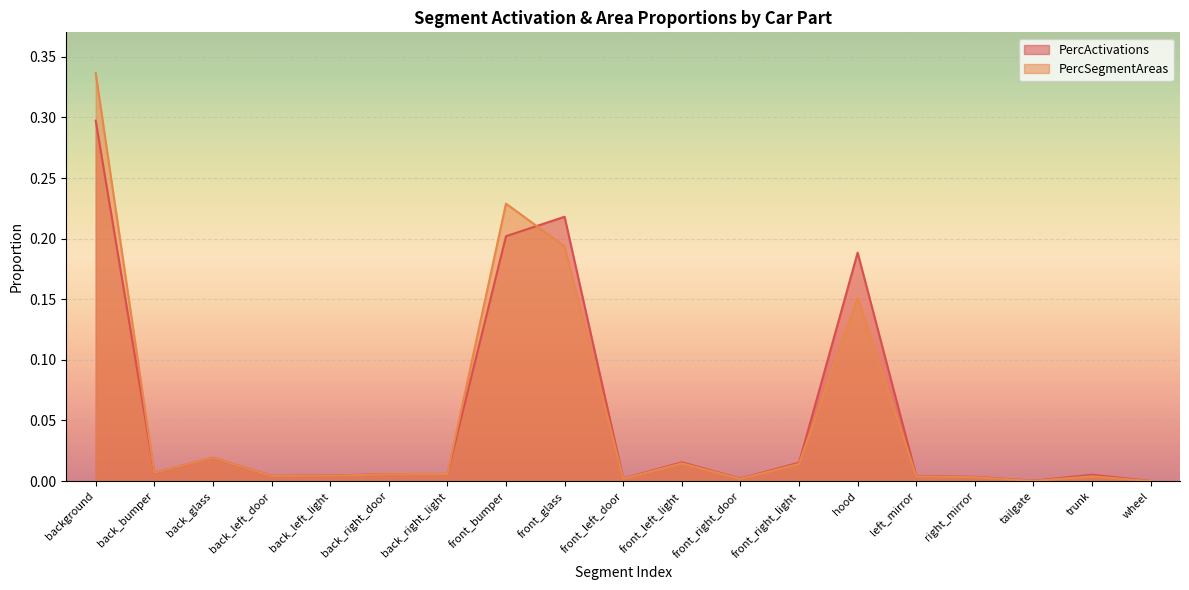

How many distinct data groups are displayed?

2